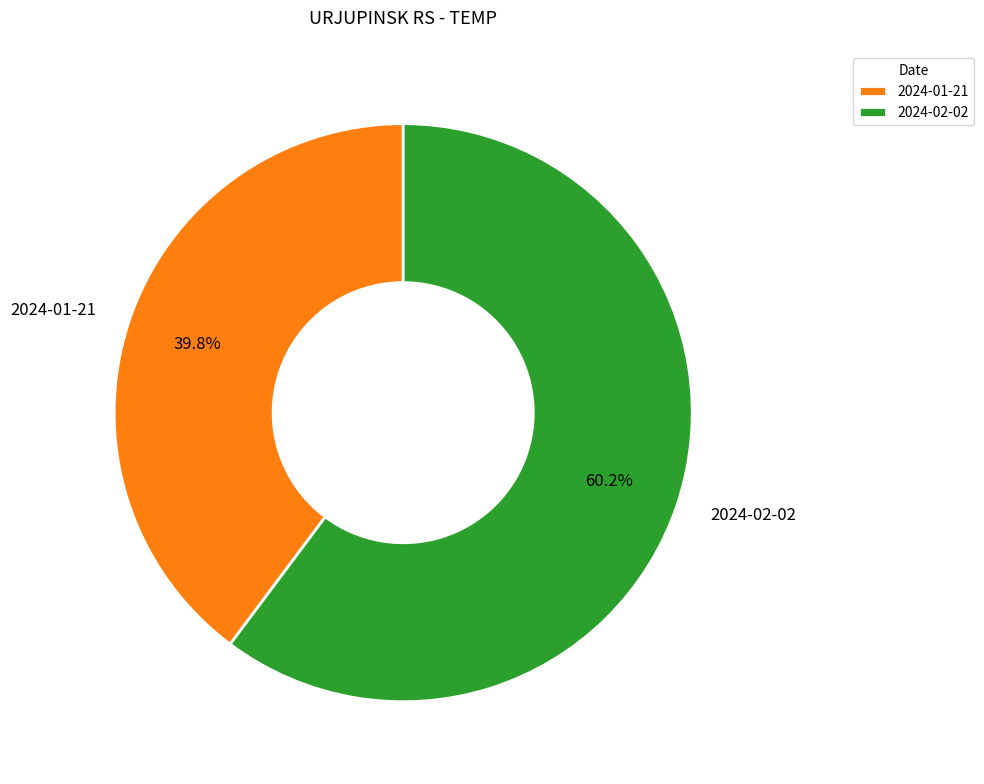

How many segments does this pie chart have?

2